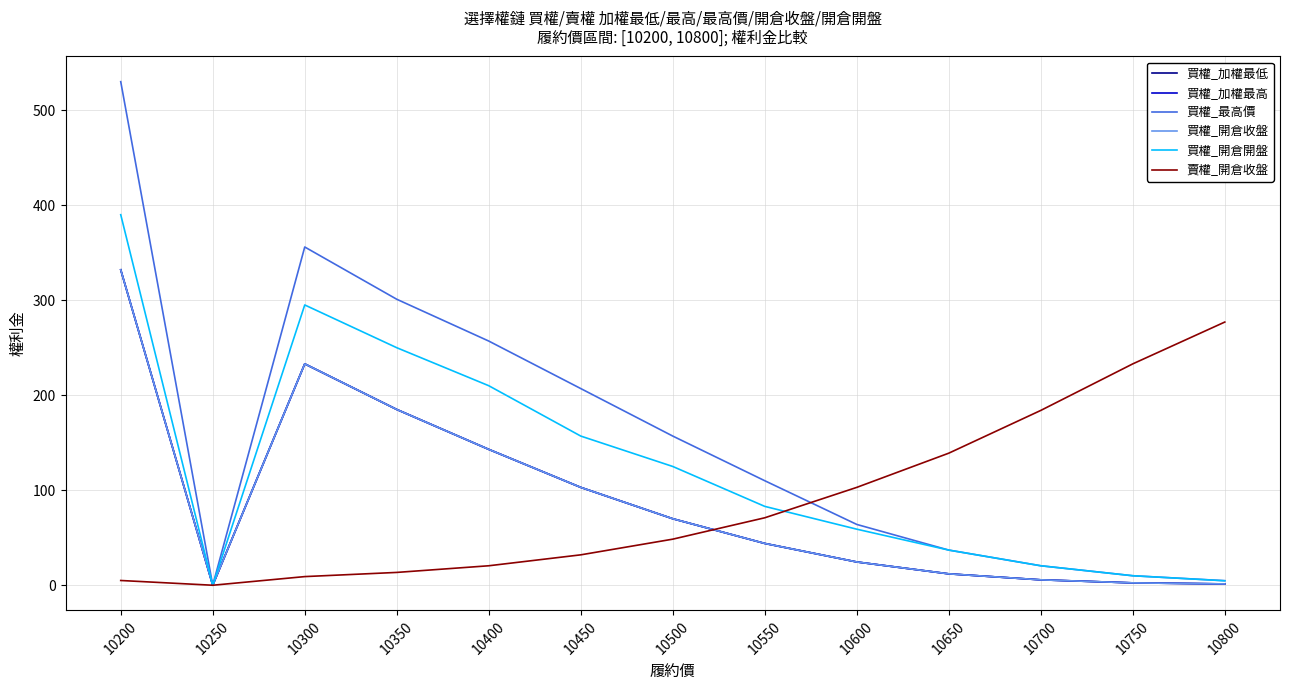

True or false: 買權_最高價 and 買權_加權最低 intersect in this chart.

False